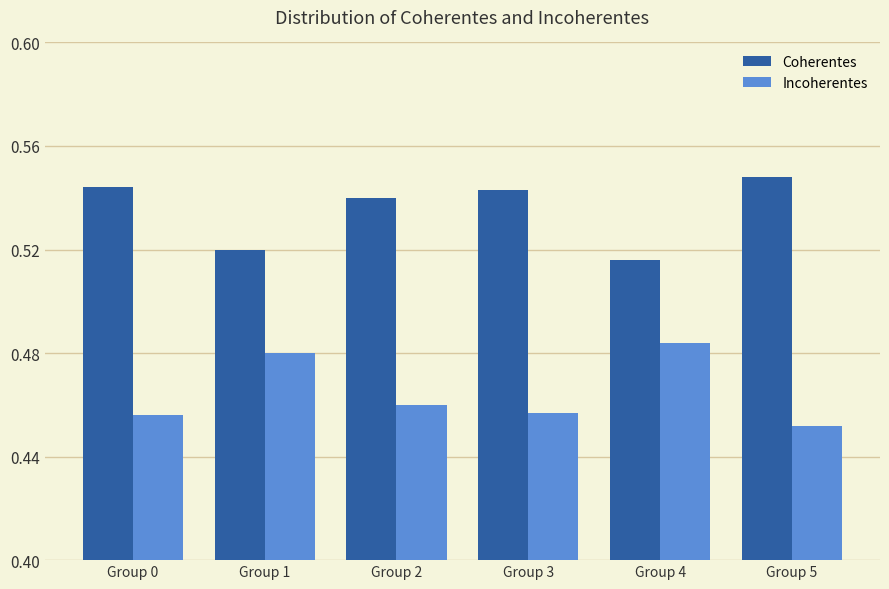

Which series has the largest total across all categories?

Coherentes